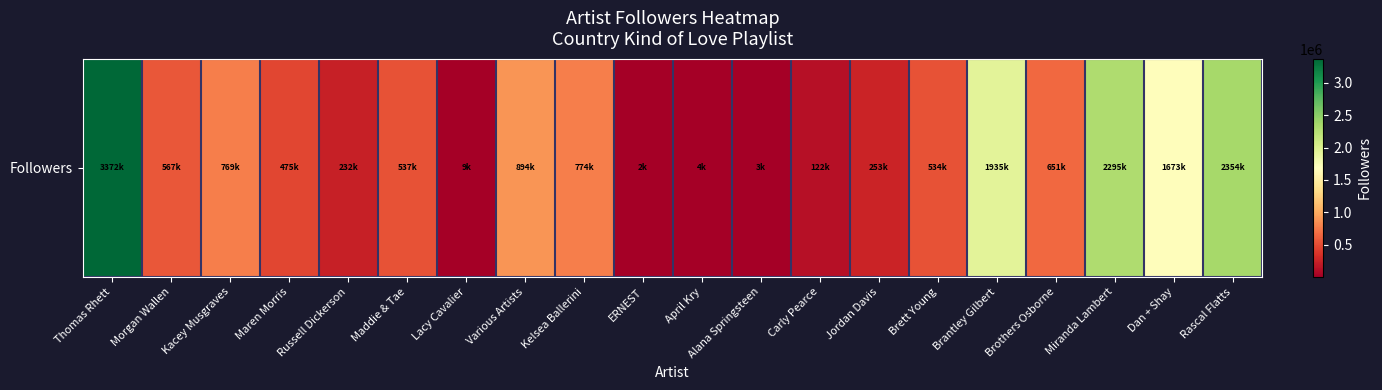

What is the average value?

873224